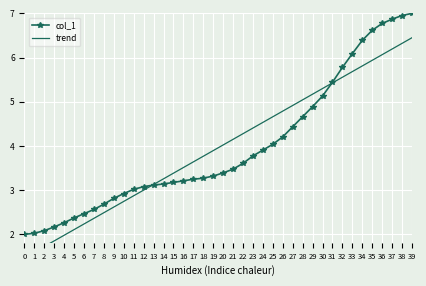

What is the difference between the highest and lowest values at 15?

0.2